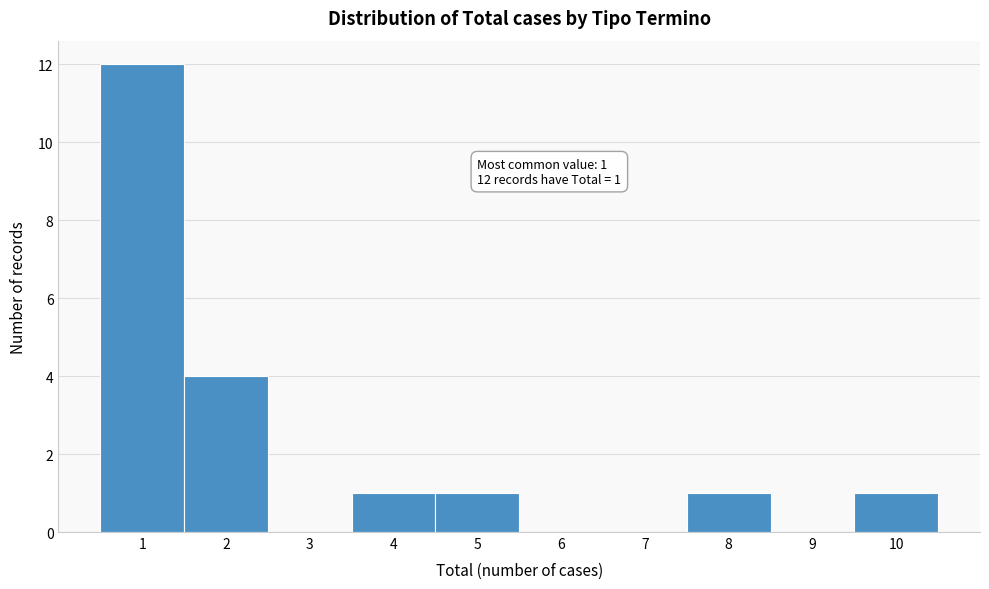

Which range on the x-axis has the tallest bar?

0.5 to 1.5